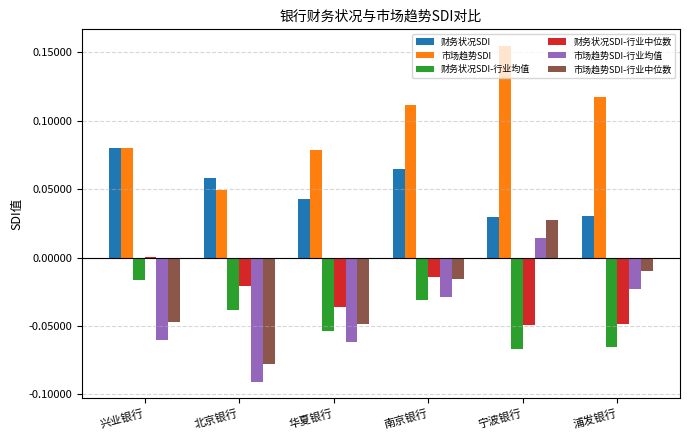

What is the sum of all 市场趋势SDI values?

0.6